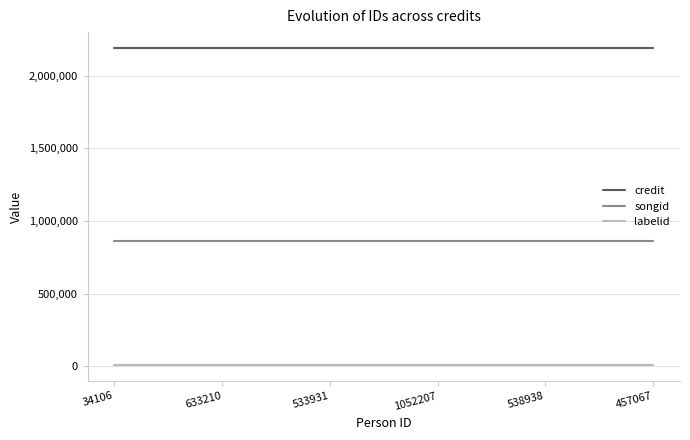

What is the difference between the highest and lowest values at 1052207?

2179489